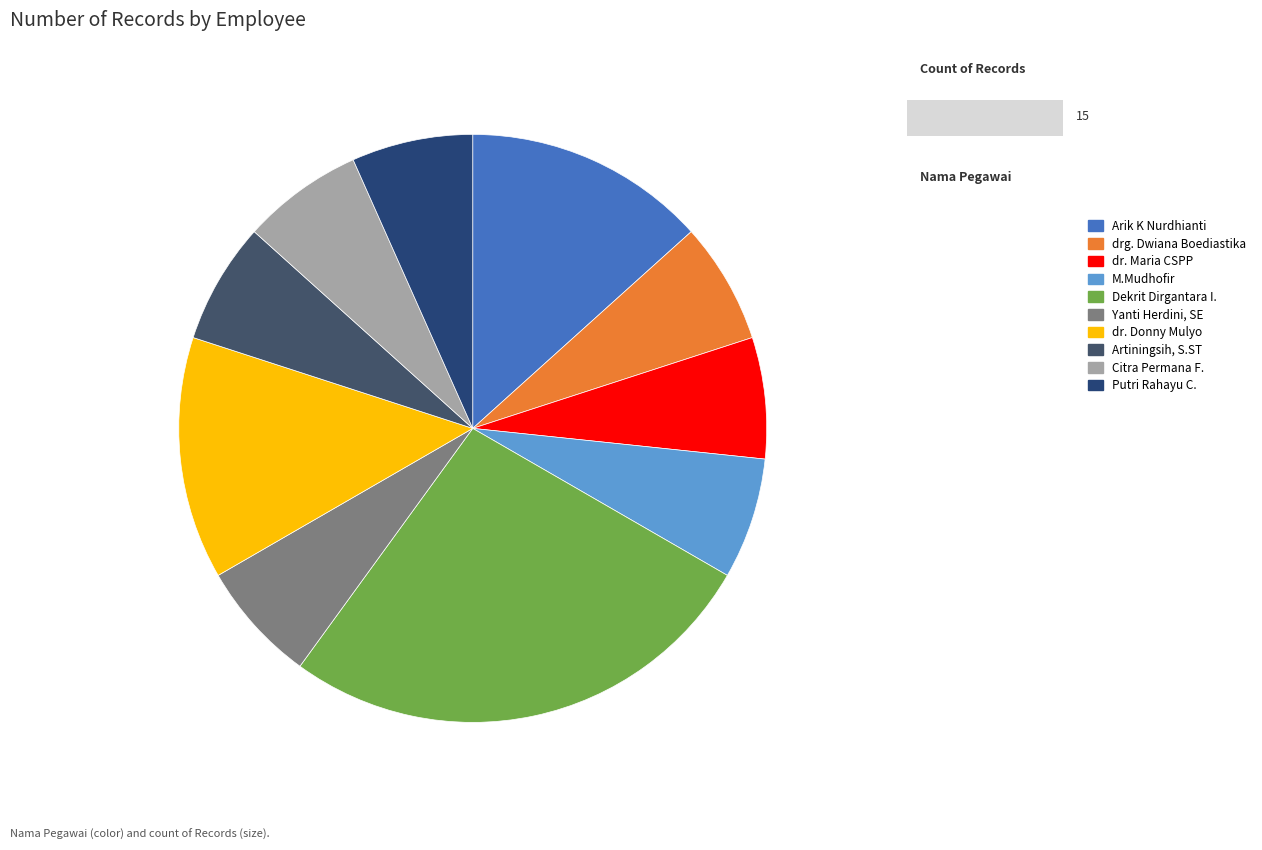

Does any single category account for the majority?

No